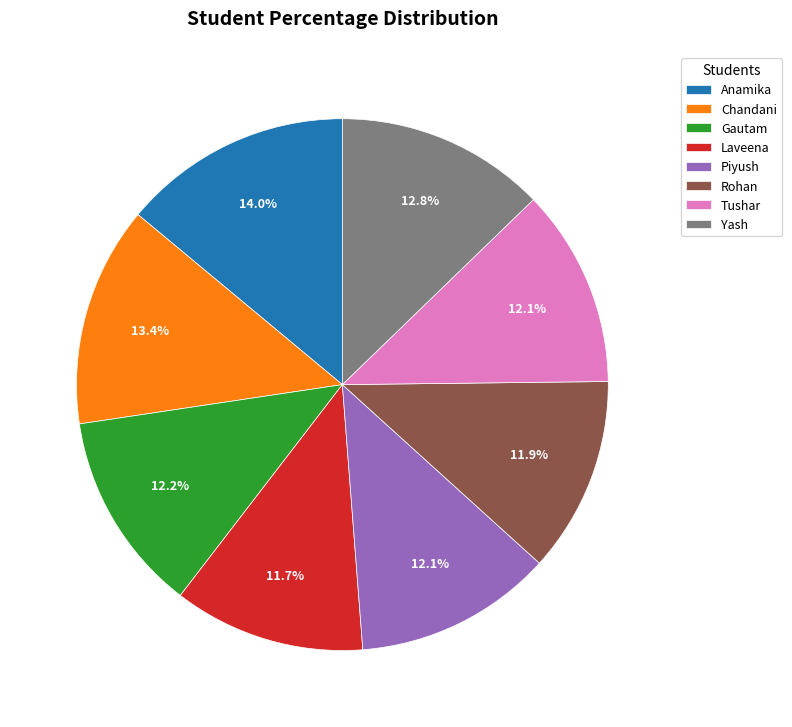

Is the sum of Yash and Piyush greater than half?

No